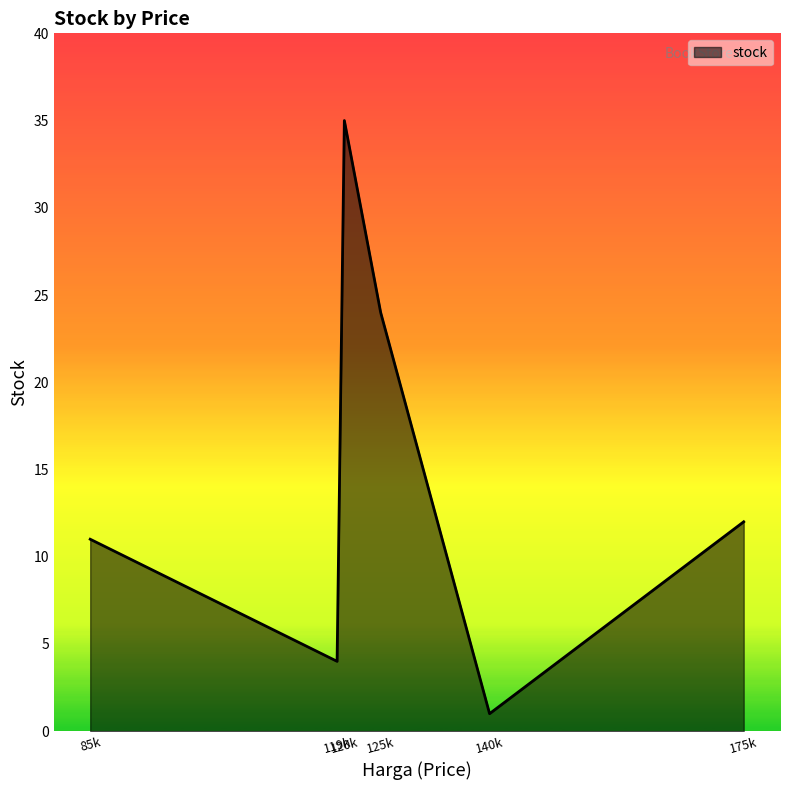

True or false: the data has more than 1 interior local peaks.

False